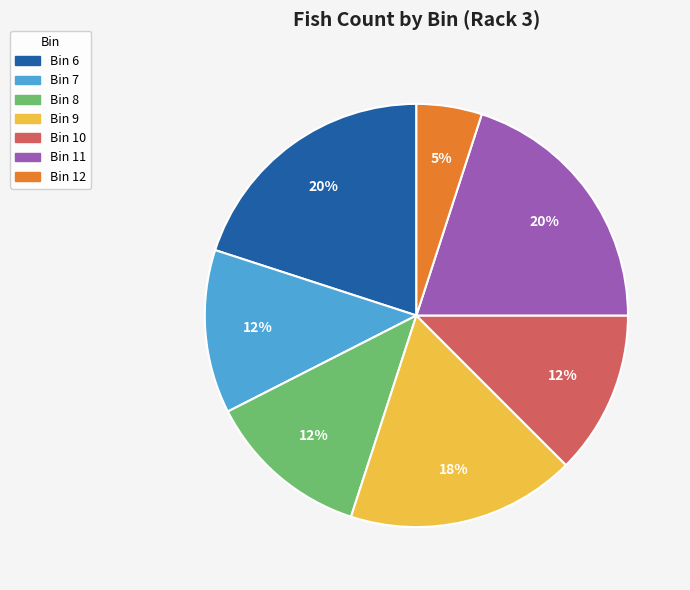

Count the number of slices in the pie.

7